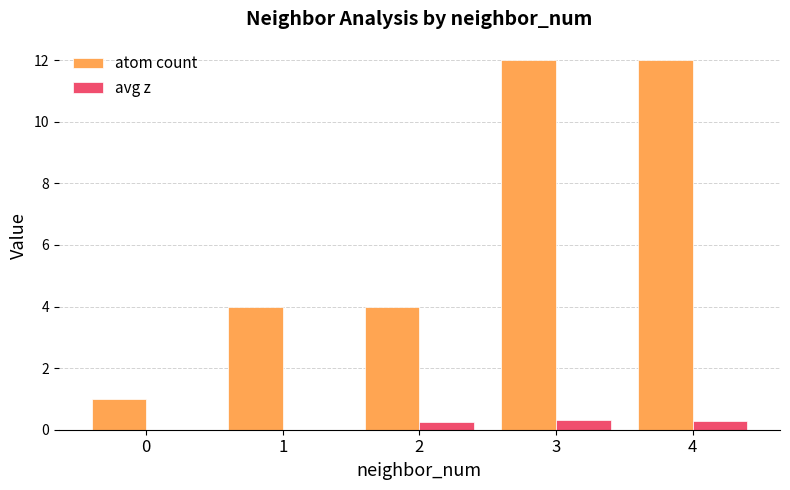

What are all the series names shown in the legend?

atom count, avg z